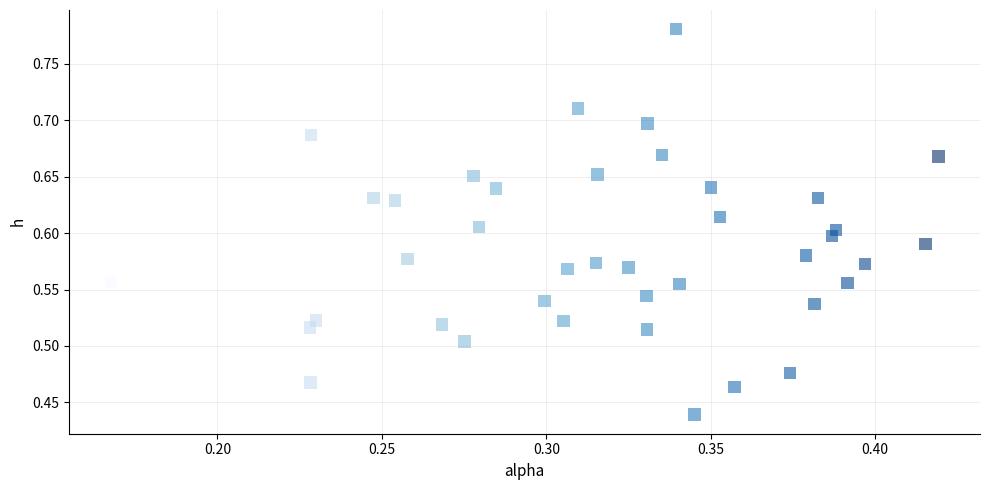

What is the range of X values (max minus min)?

0.3